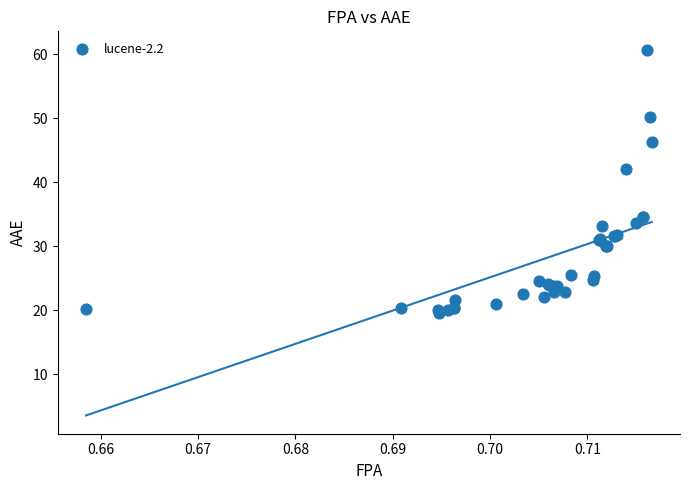

What Y value in the scatter plot is closest to 40?

42.0